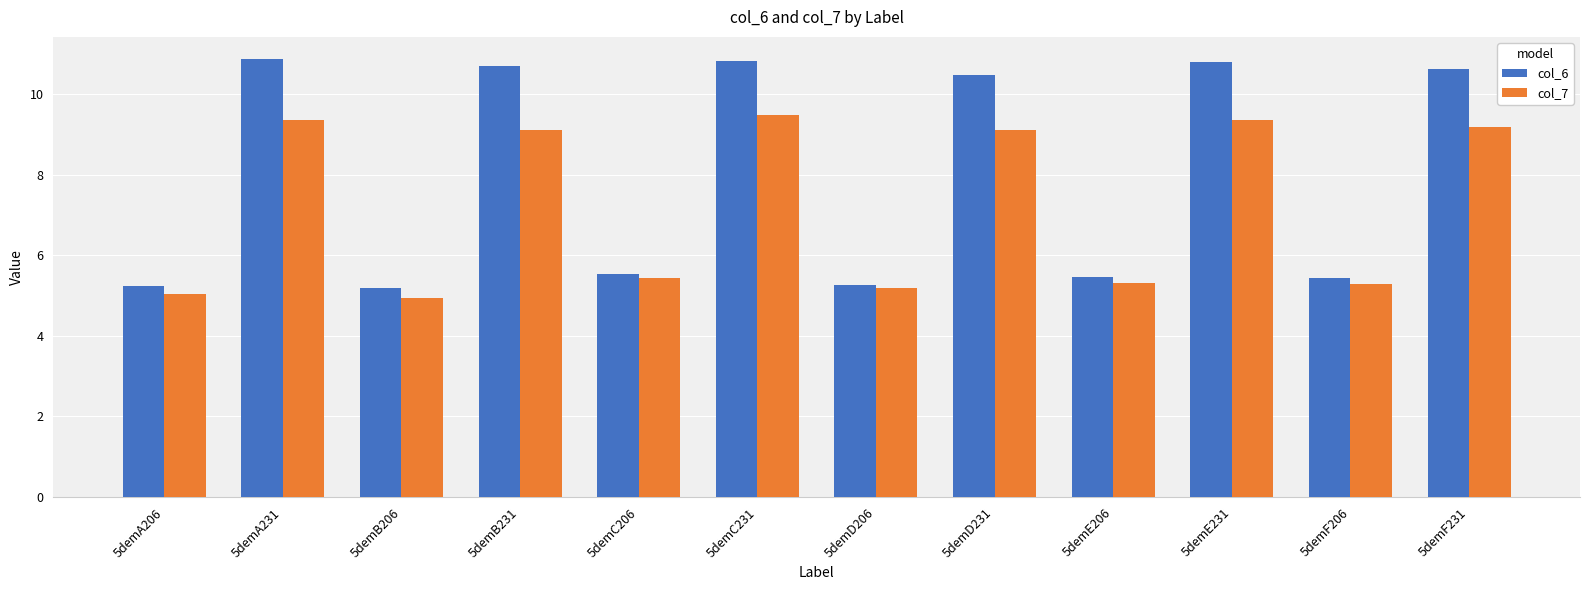

Is it true that col_6 equals 5.5 at 5demC206?

True